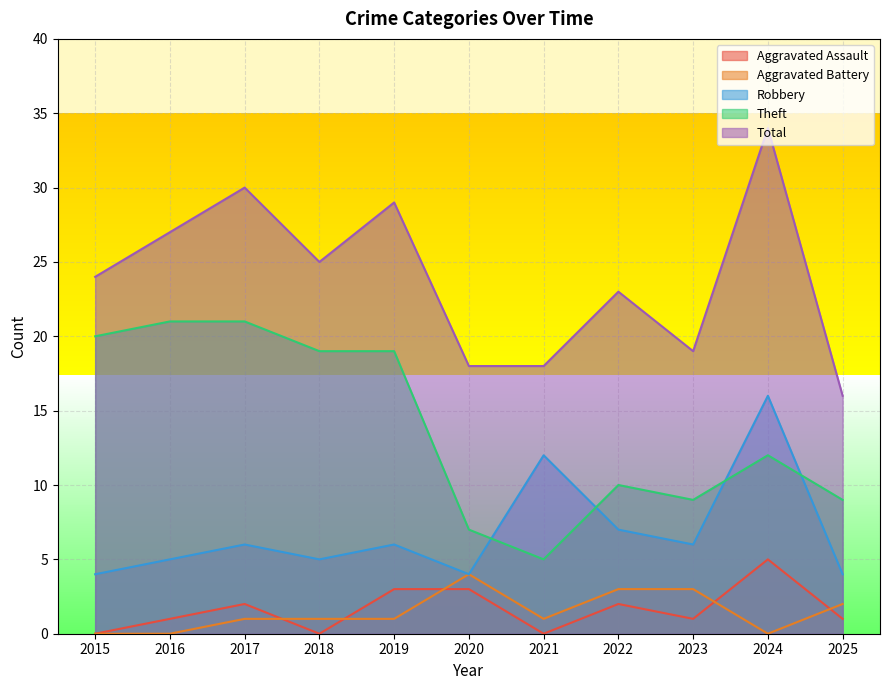

Reading left to right, extract all data points from this chart.

Aggravated Assault: 2015=0	2016=1	2017=2	2018=0	2019=3	2020=3	2021=0	2022=2	2023=1	2024=5	2025=1
Aggravated Battery: 2015=0	2016=0	2017=1	2018=1	2019=1	2020=4	2021=1	2022=3	2023=3	2024=0	2025=2
Robbery: 2015=4	2016=5	2017=6	2018=5	2019=6	2020=4	2021=12	2022=7	2023=6	2024=16	2025=4
Theft: 2015=20	2016=21	2017=21	2018=19	2019=19	2020=7	2021=5	2022=10	2023=9	2024=12	2025=9
Total: 2015=24	2016=27	2017=30	2018=25	2019=29	2020=18	2021=18	2022=23	2023=19	2024=34	2025=16